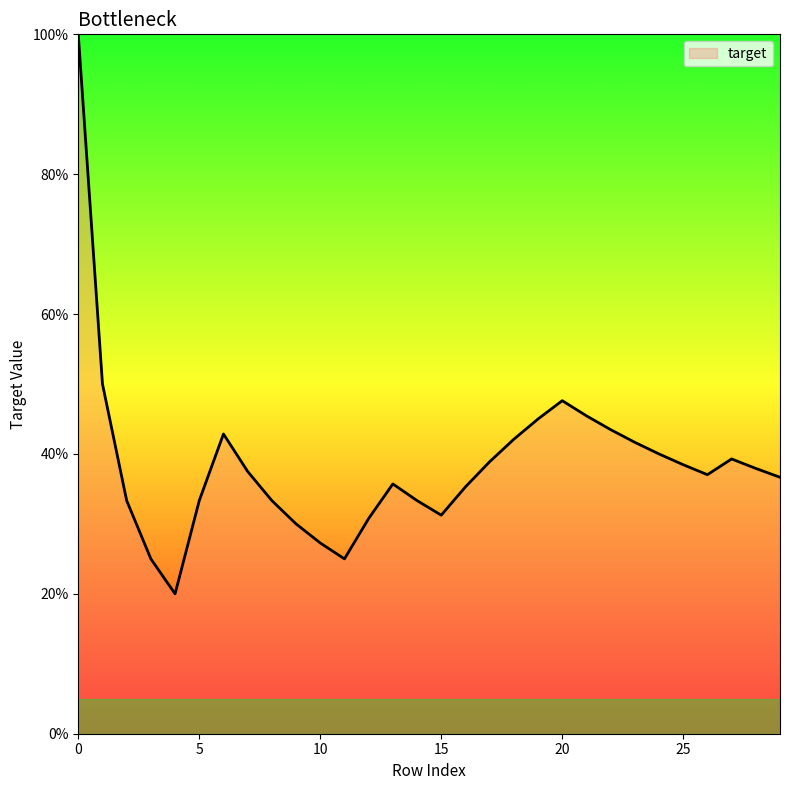

True or false: there are more than 0 points higher than both neighbors.

True